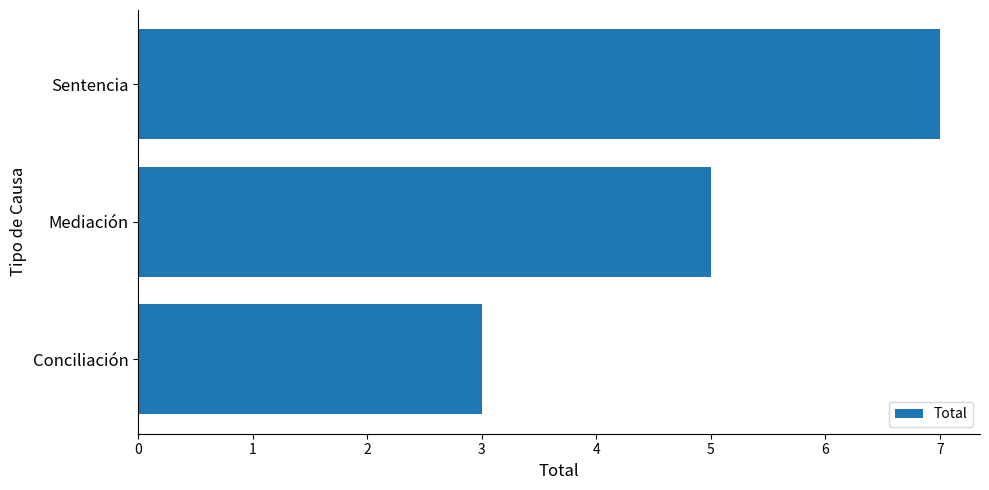

What value does the data have at Mediación?

5